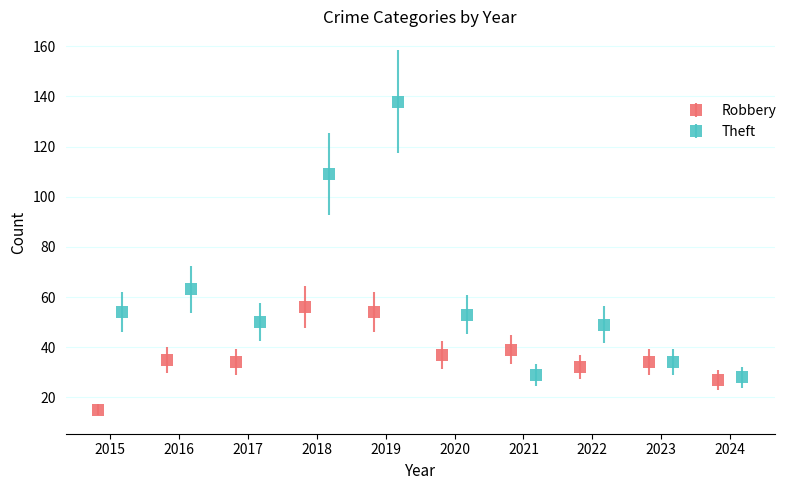

What is the highest value of the Theft series?

138